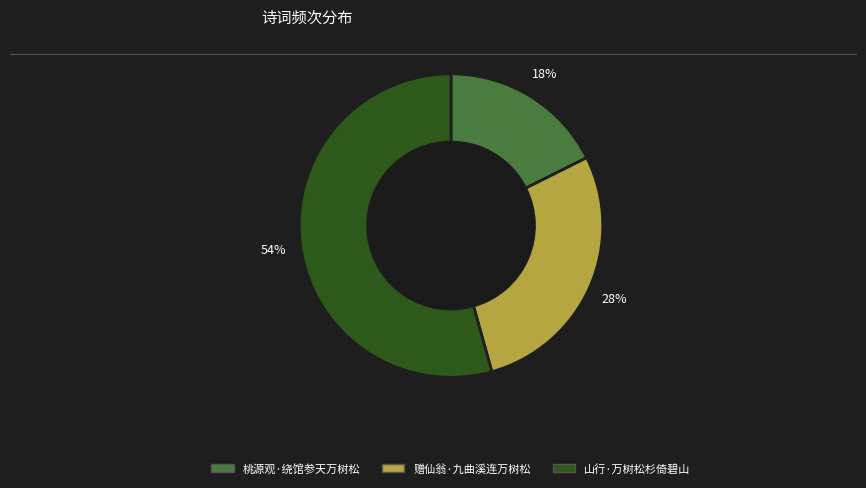

Which has a higher value, 桃源观·绕馆参天万树松 or 赠仙翁·九曲溪连万树松?

赠仙翁·九曲溪连万树松